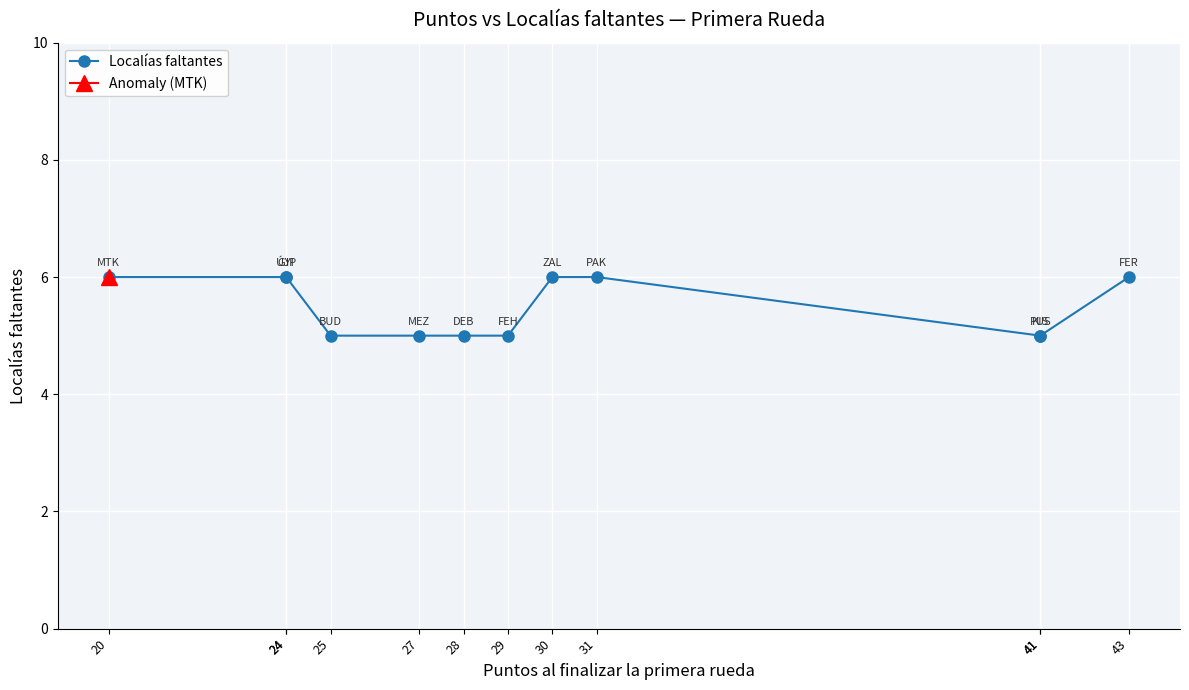

How many values are below 6?

6